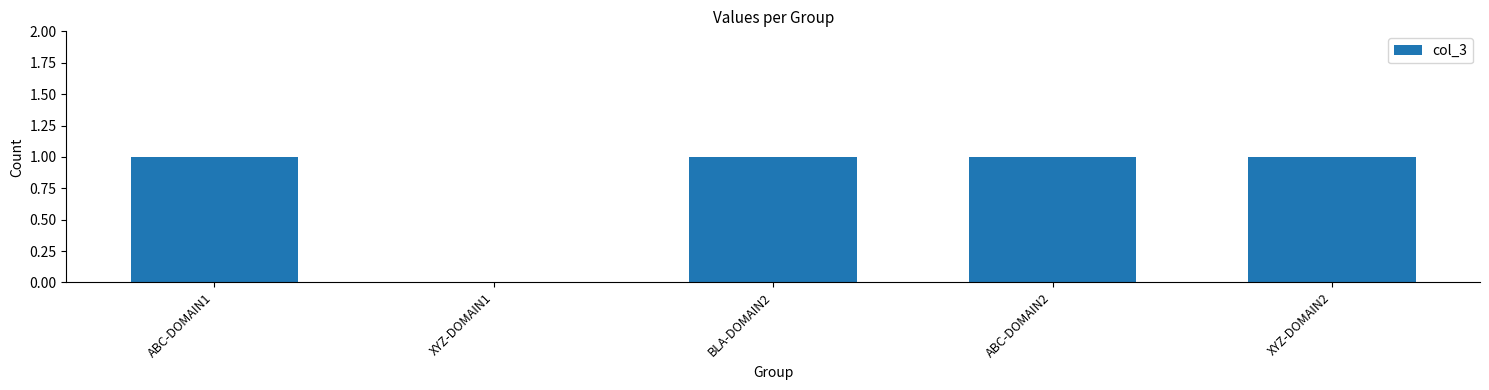

Count the values in the range 1 to 2.

4